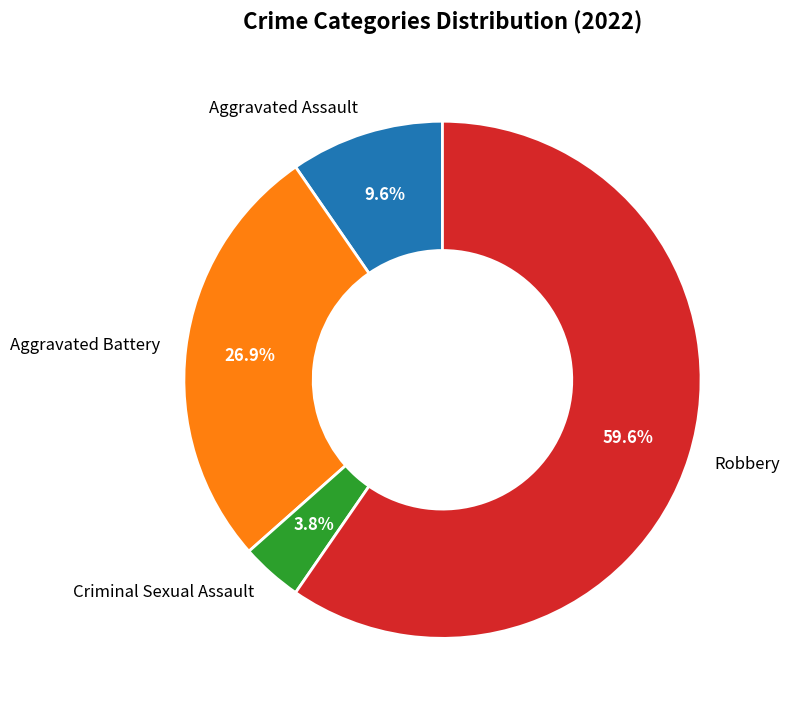

To the nearest percent, what percentage of the pie is Aggravated Assault?

10%